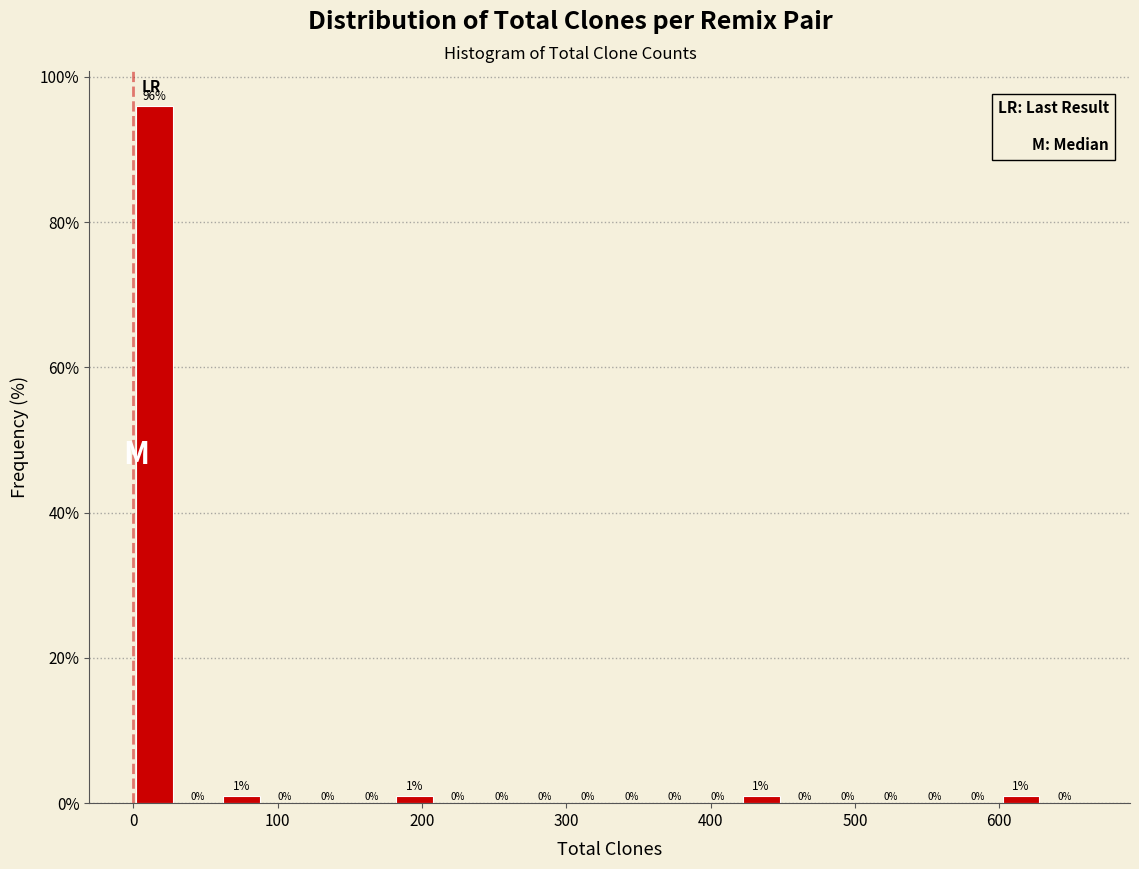

Around what value on the x-axis is the tallest bar? Give the approximate position of its centre, as read against the axis.

20